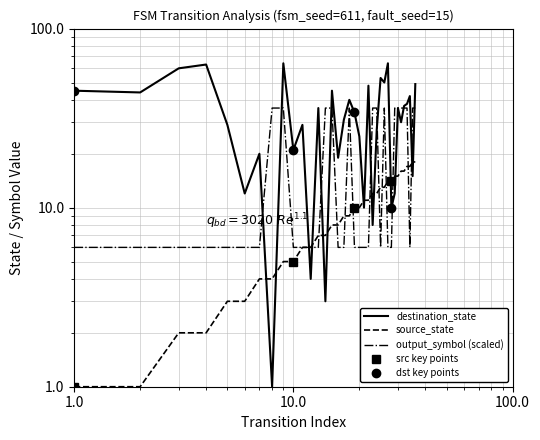

What is the difference between the destination_state values at 26 and 10?

35